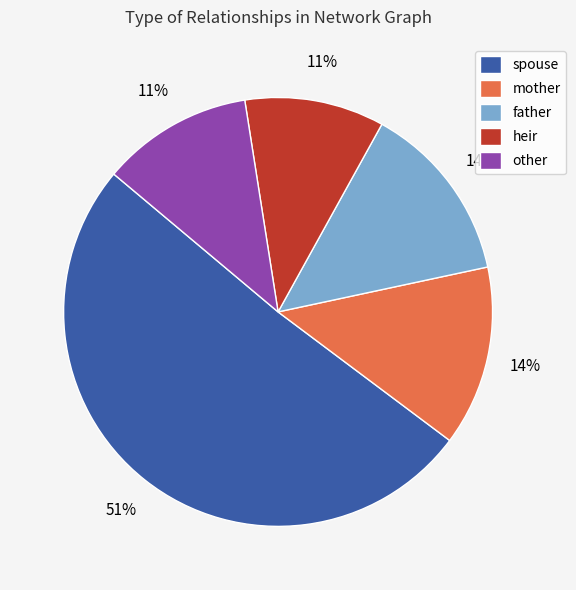

What percentage is the heir slice, to the nearest percent?

11%